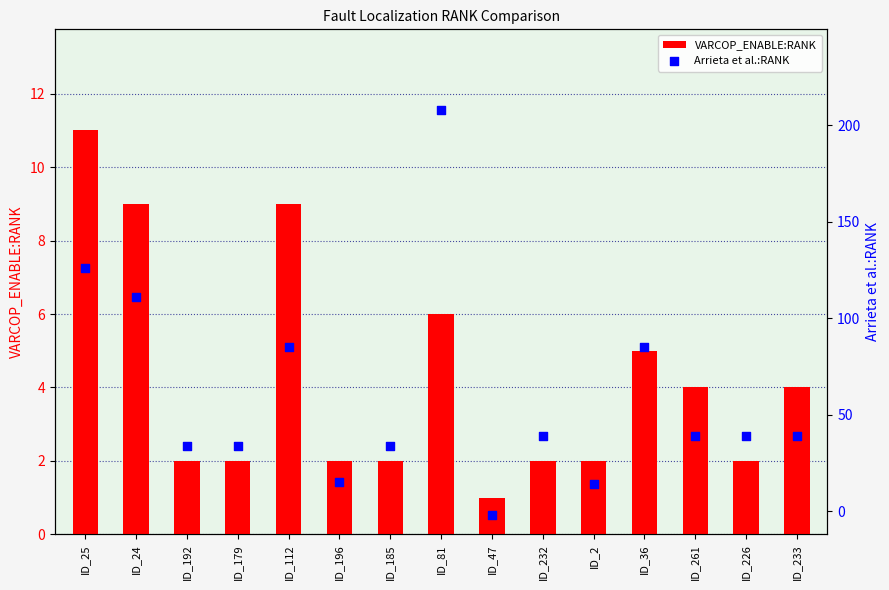

Which series has the widest spread of Y values?

Arrieta et al.:RANK